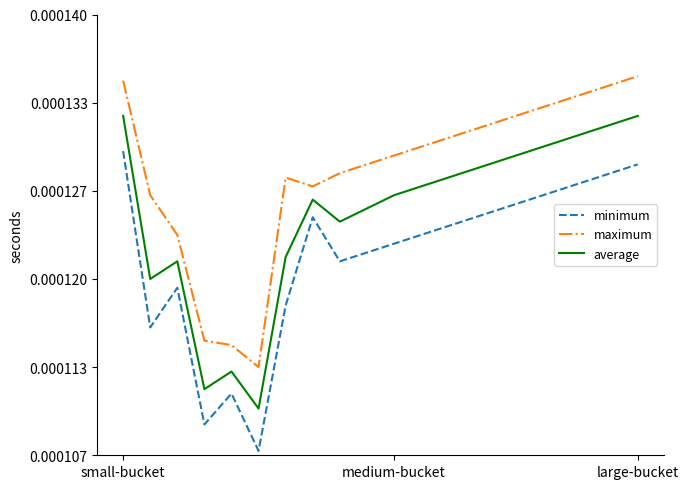

Reading left to right, what are all the values shown in this chart?

minimum: 194.5	174.5	179.0	163.5	167.0	160.5	177.0	187.0	182.0	183.0	184.0	185.0	186.0	187.0	188.0	189.0	190.0	191.0	192.0	193.0
maximum: 202.5	189.5	185.0	173.0	172.5	170.0	191.5	190.5	192.0	193.0	194.0	195.0	196.0	197.0	198.0	199.0	200.0	201.0	202.0	203.0
average: 198.5	180.0	182.0	167.5	169.5	165.3	182.5	189.0	186.5	188.0	189.5	190.5	191.5	192.5	193.5	194.5	195.5	196.5	197.5	198.5